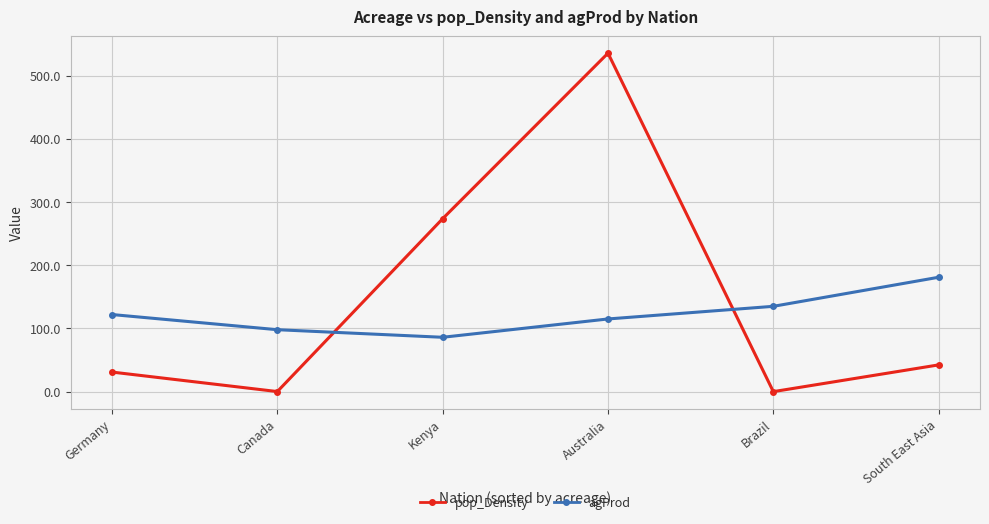

At which label does agProd reach its minimum?

Kenya